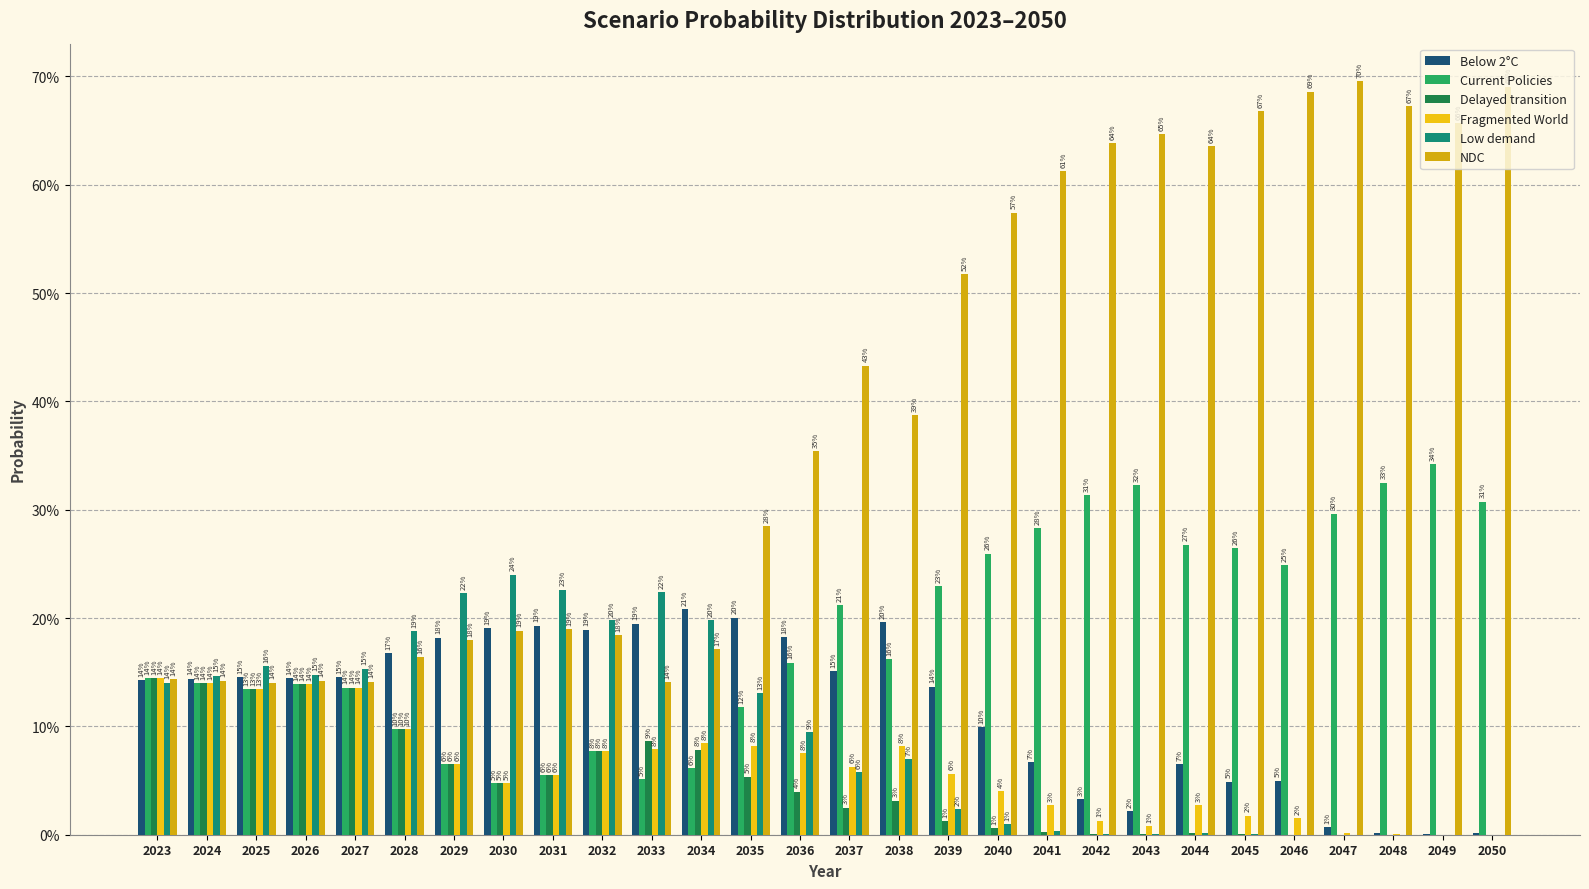

Rank the categories by Low demand value from highest to lowest.

2030, 2031, 2033, 2029, 2034, 2032, 2028, 2025, 2027, 2026, 2024, 2023, 2035, 2036, 2038, 2037, 2039, 2040, 2041, 2044, 2042, 2045, 2043, 2046, 2047, 2048, 2049, 2050